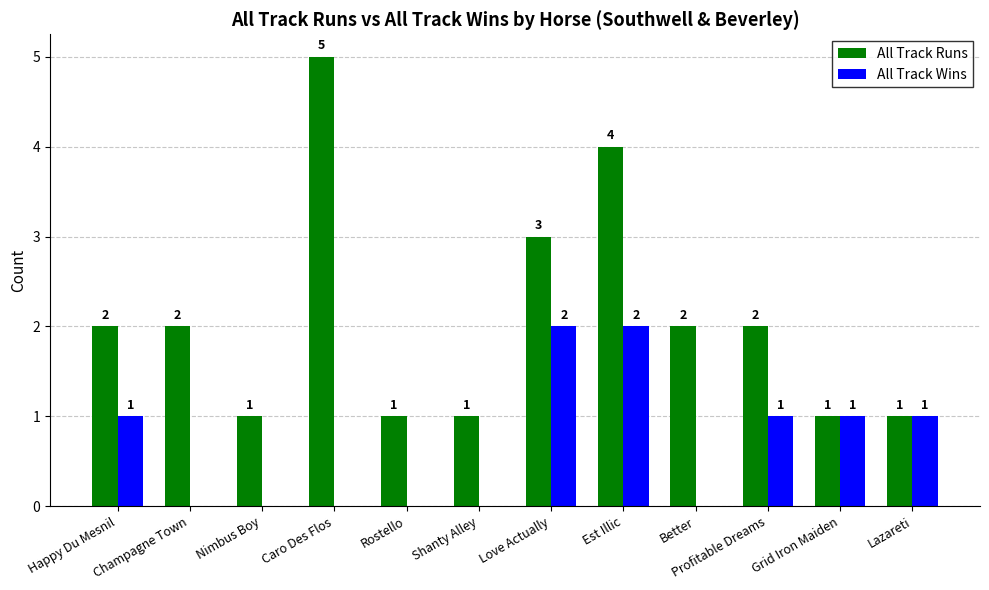

Is the value of All Track Runs at Better greater than the value of All Track Wins at Better?

Yes